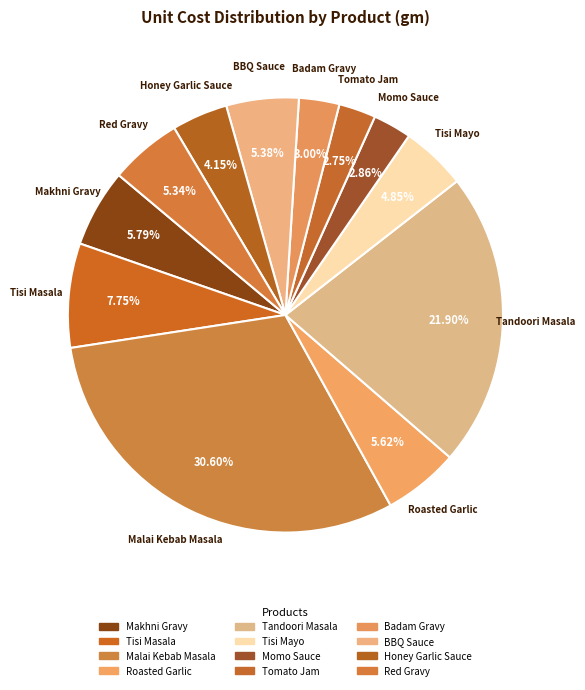

Which slice is the largest?

Malai Kebab Masala